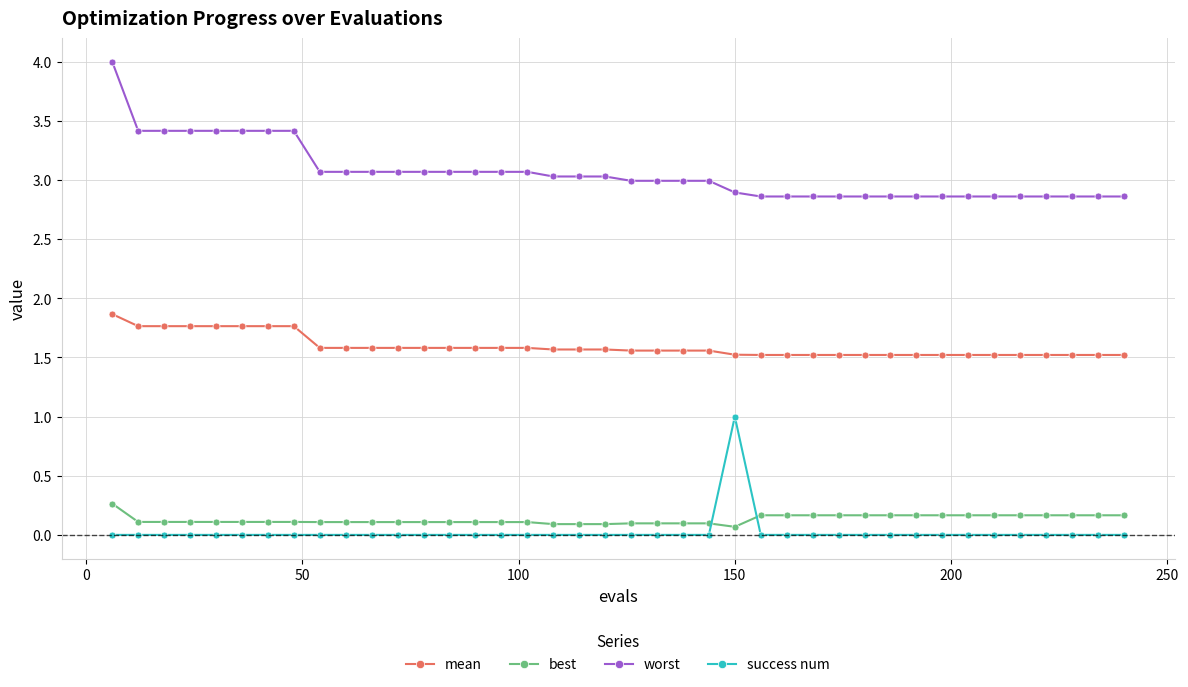

Which series has the largest total across all categories?

worst